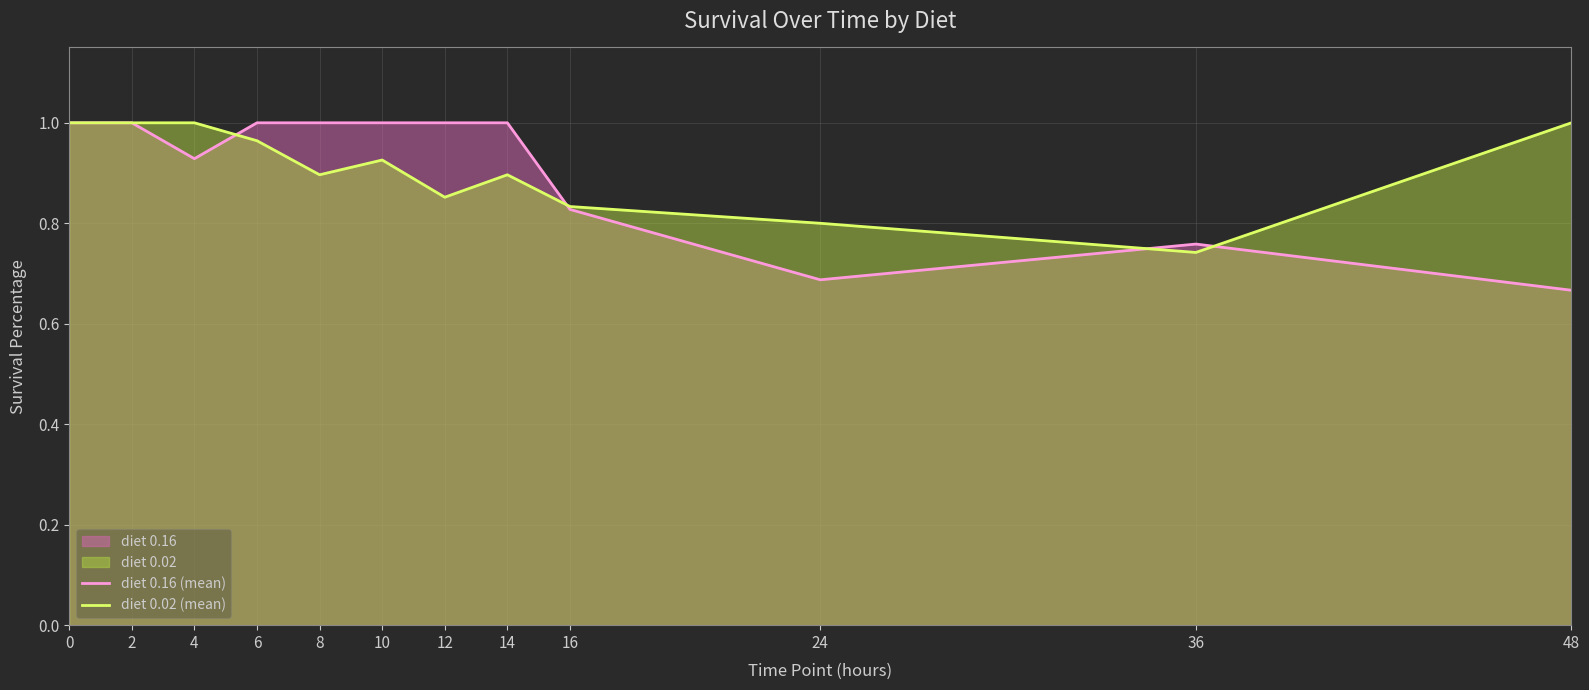

What is the total value across all series at 12?

1.9